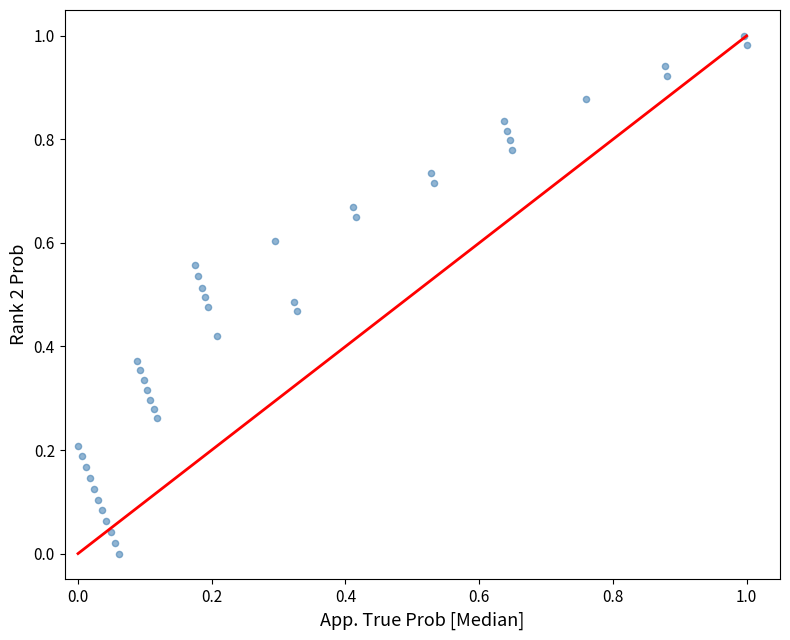

Count the number of points in this scatter plot.

40